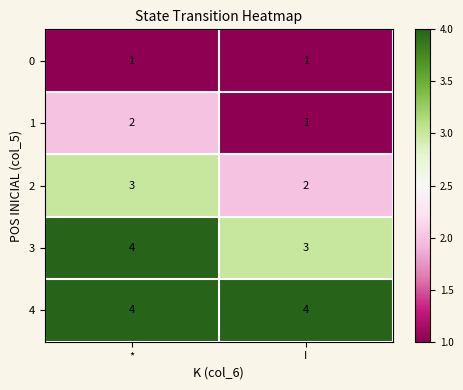

How many distinct data groups are displayed?

5